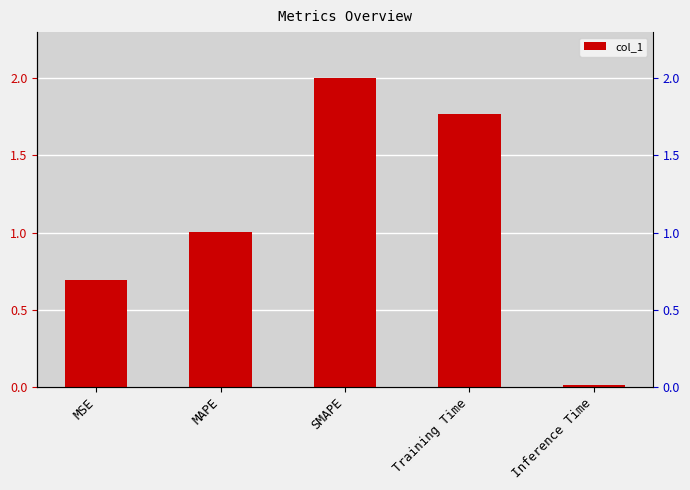

What is the ratio of the value at MSE to the value at Training Time?

0.4